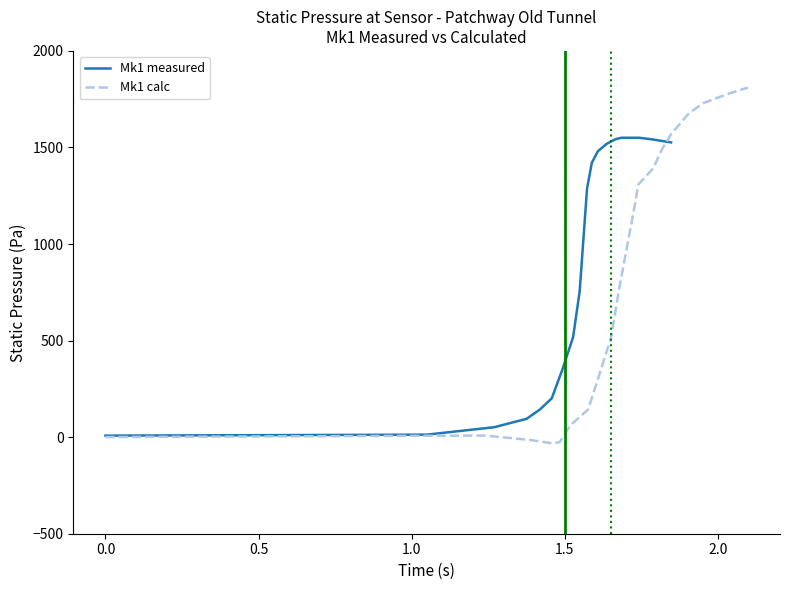

Which series has the widest spread of values?

Mk1 calc